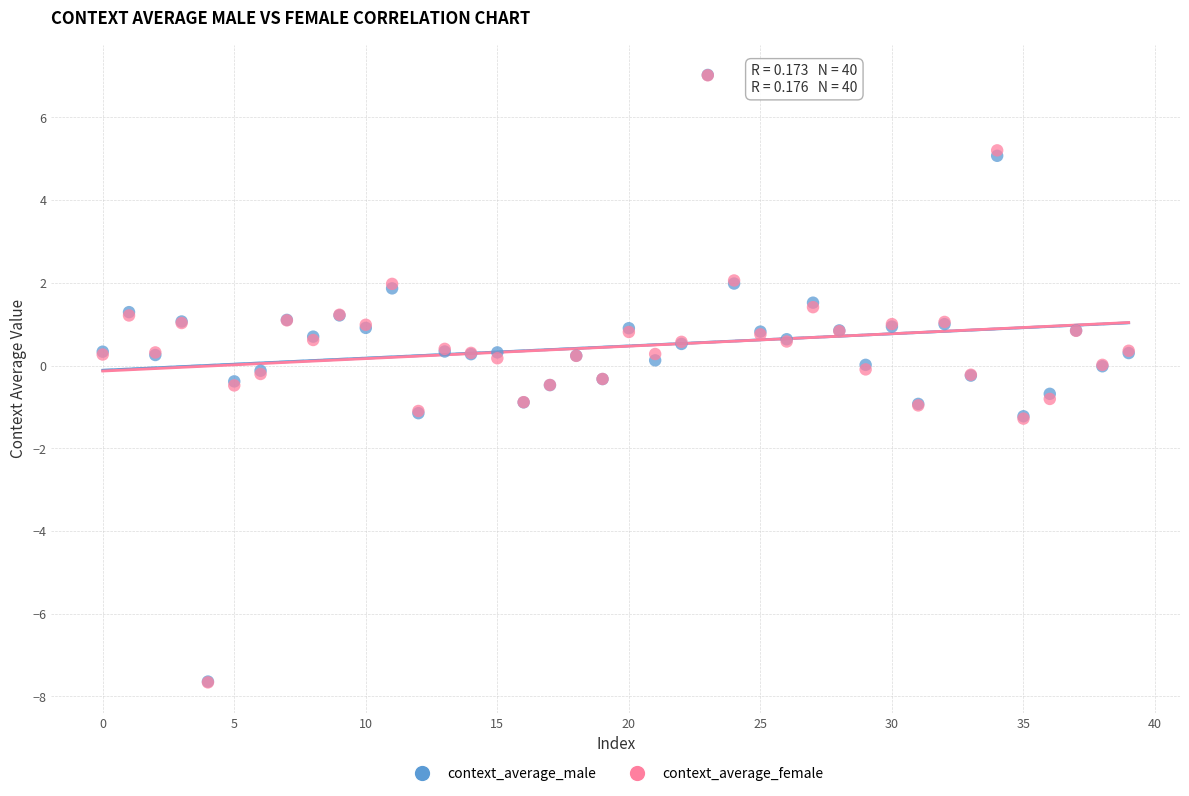

What are all the series names shown in the legend?

context_average_male, context_average_female